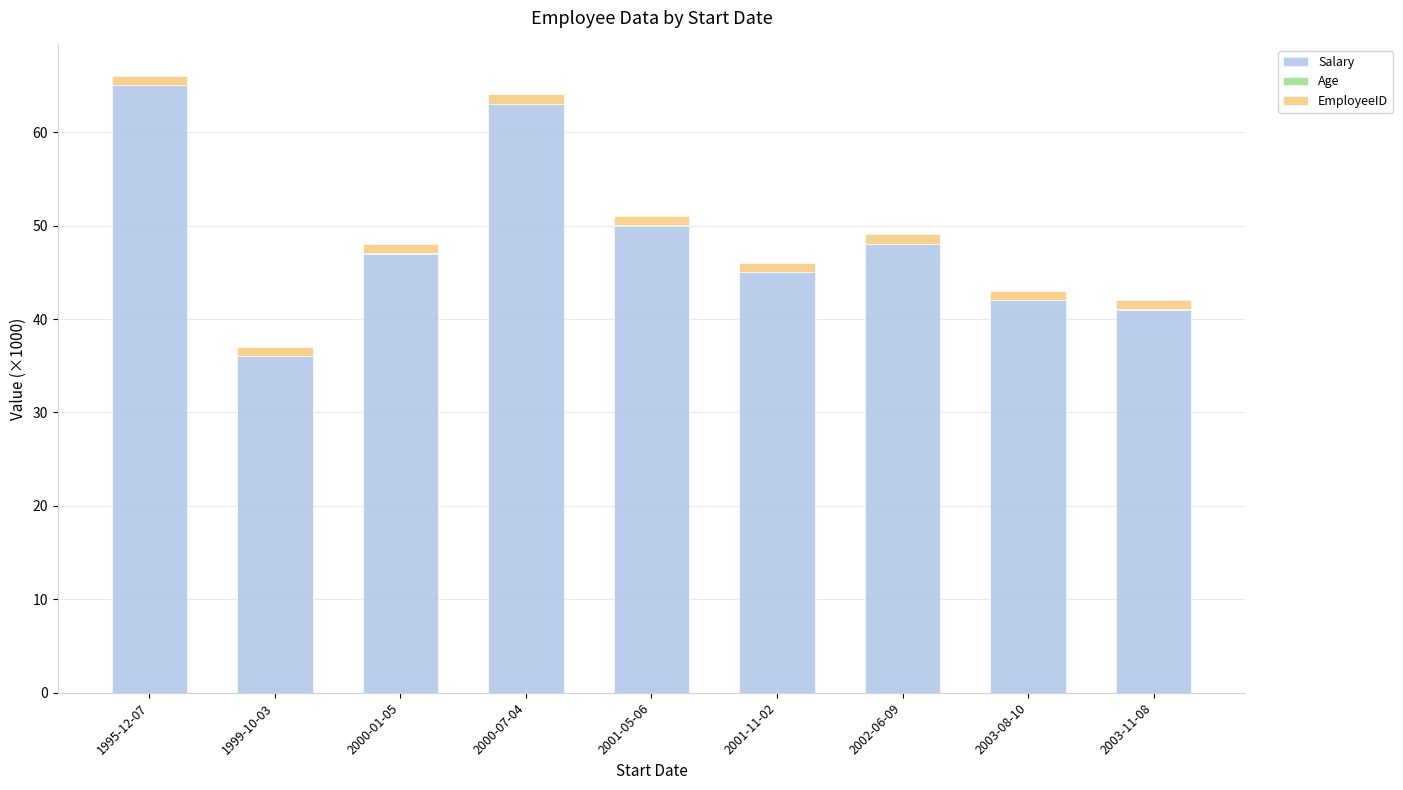

The Salary series shows 20.6 at 1995-12-07. True or false?

False